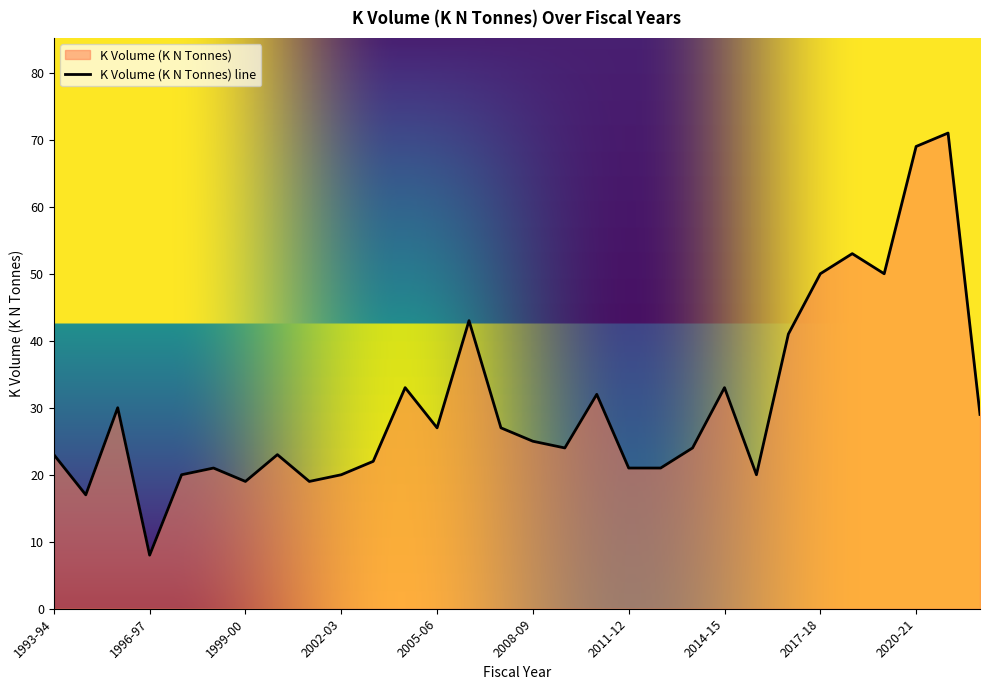

How many lines are shown in the chart?

1